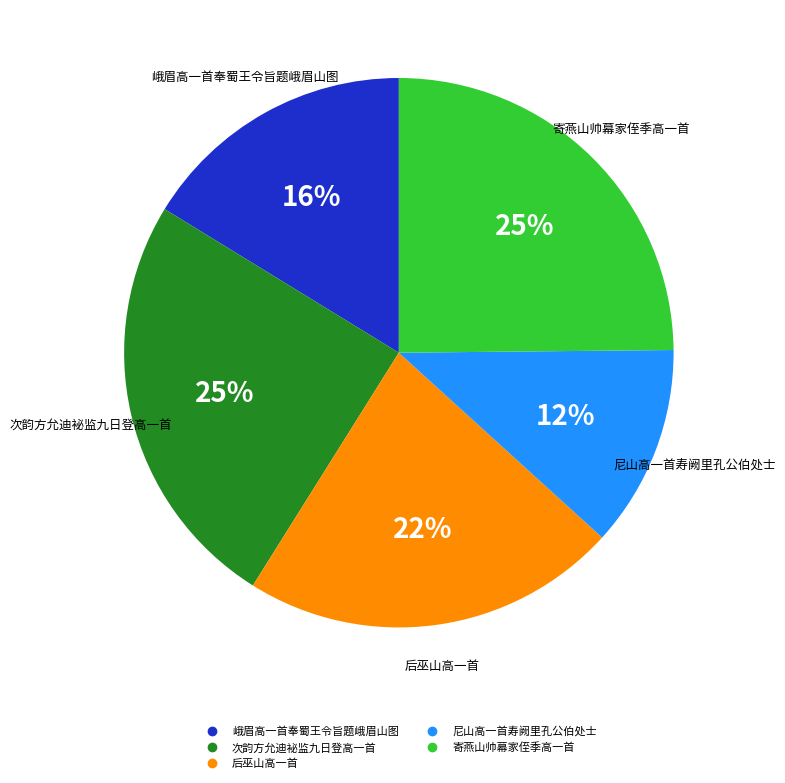

To the nearest percent, what is the difference between the largest and smallest slice percentages?

13%